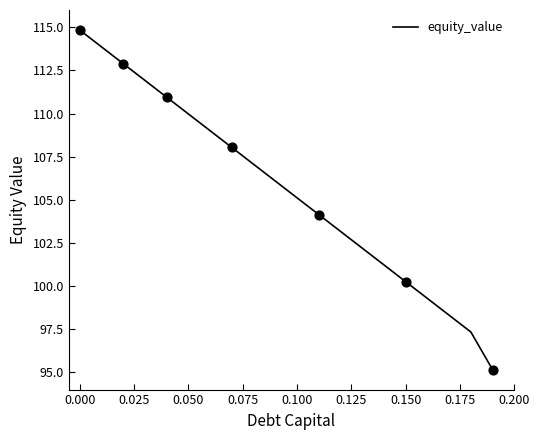

What is the smallest value displayed?

95.2